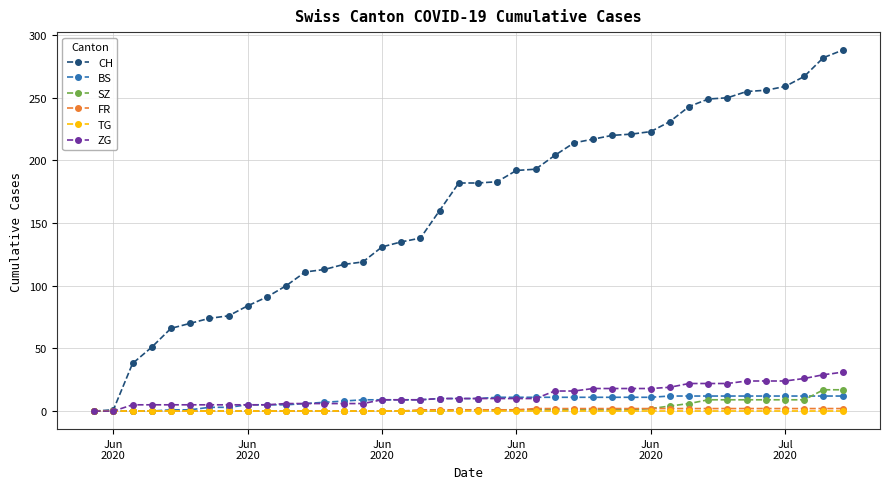

What is the greatest value displayed?

288